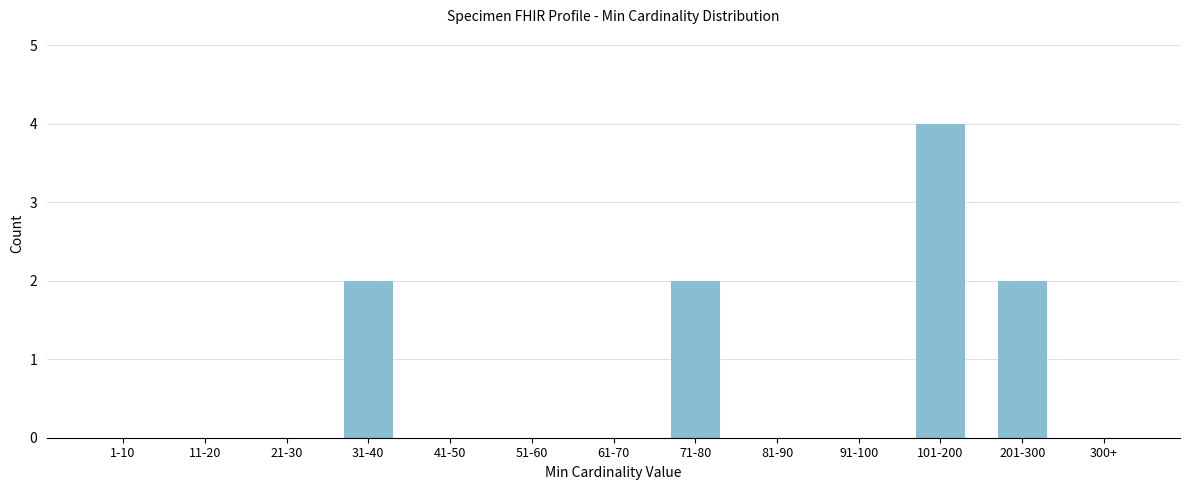

Reading left to right, what are all the values shown in this chart?

1-10=0	11-20=0	21-30=0	31-40=2	41-50=0	51-60=0	61-70=0	71-80=2	81-90=0	91-100=0	101-200=4	201-300=2	300+=0